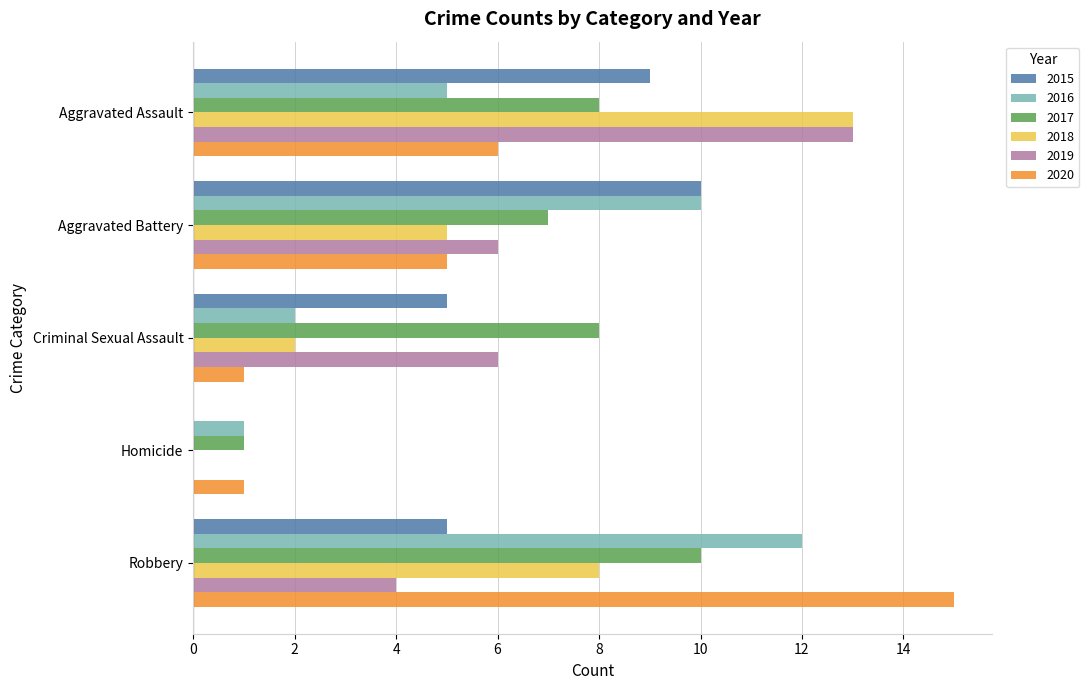

What is the sum of the 2017 values at Aggravated Assault and Criminal Sexual Assault?

16